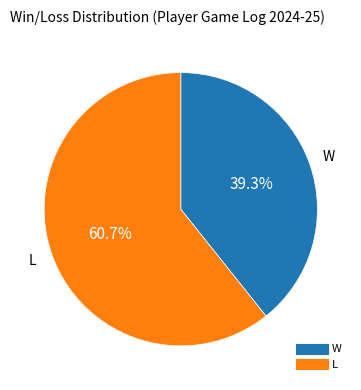

Combined, what portion of the pie is W and L?

100.0%